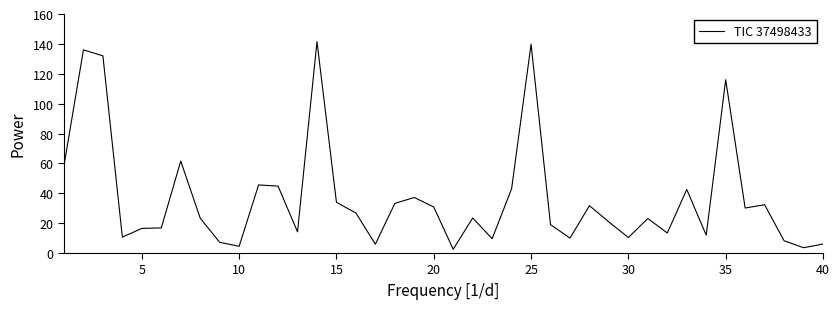

What is the difference between the maximum and minimum values?

139.0